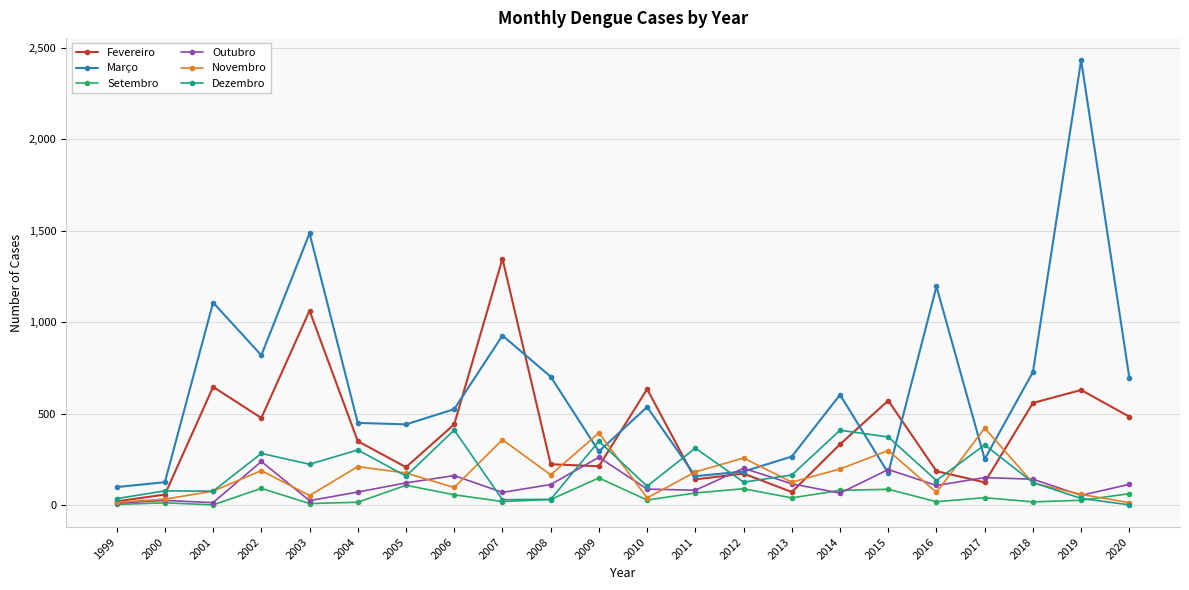

True or false: Março has more than 0 interior local peaks.

True